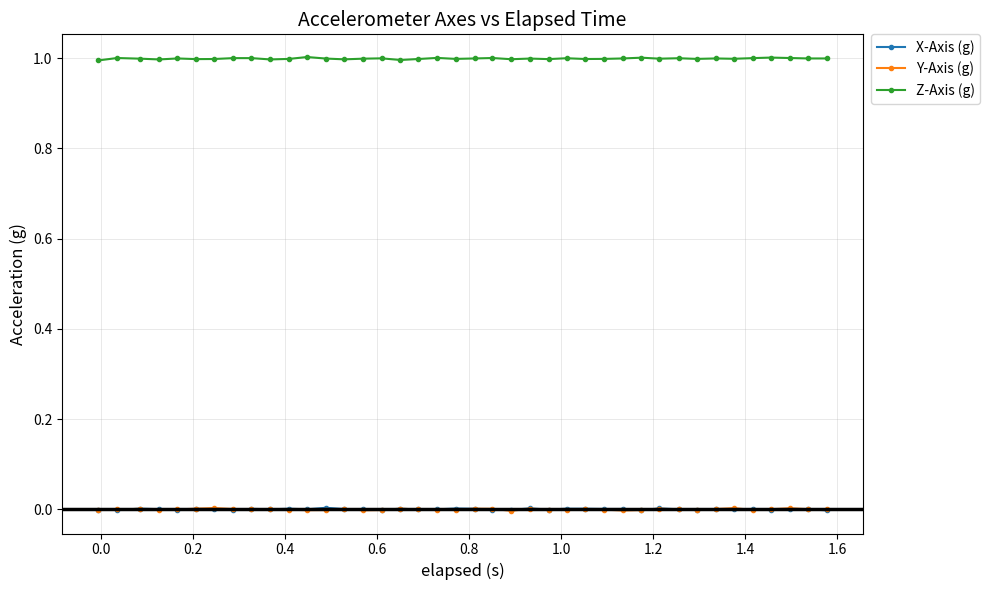

What is the minimum value for Z-Axis (g)?

1.0